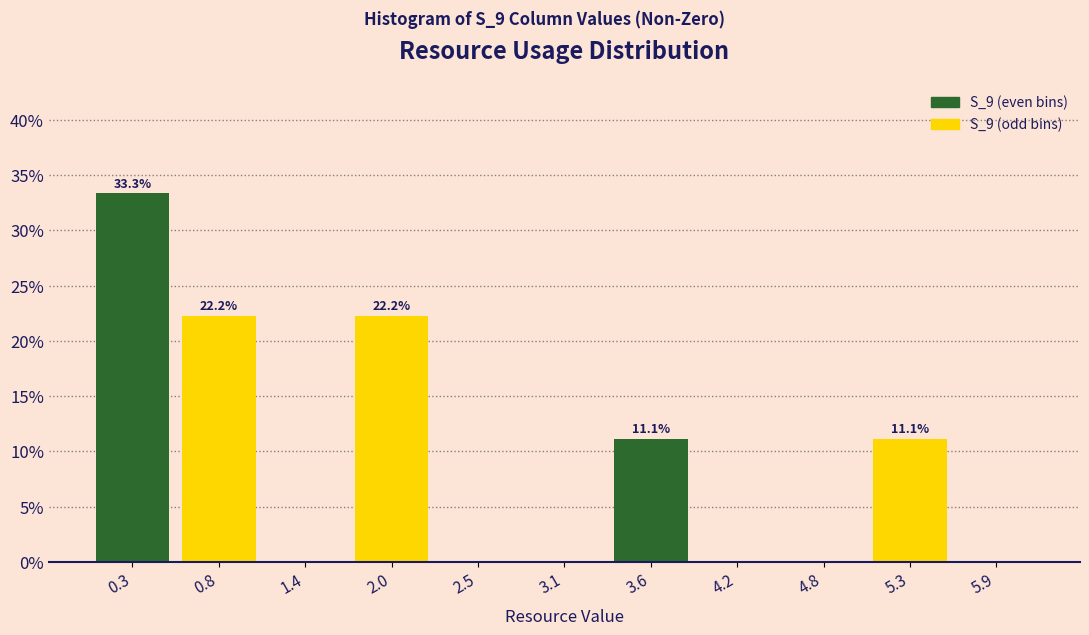

Over which range of the x-axis is the bar tallest?

0.0 to 0.6